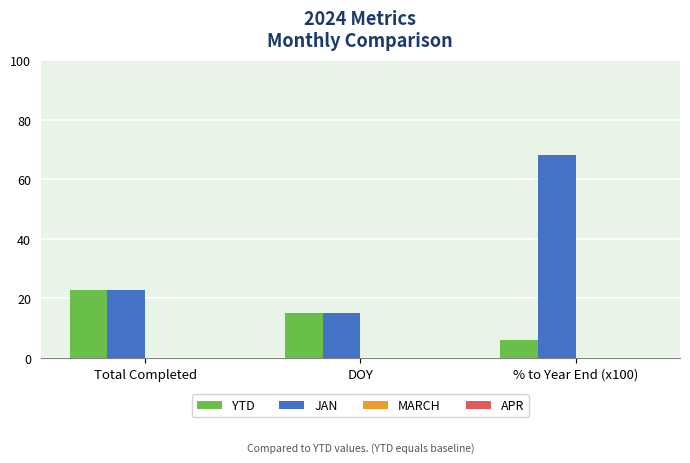

At which category is the sum across all series the highest?

% to Year End (x100)